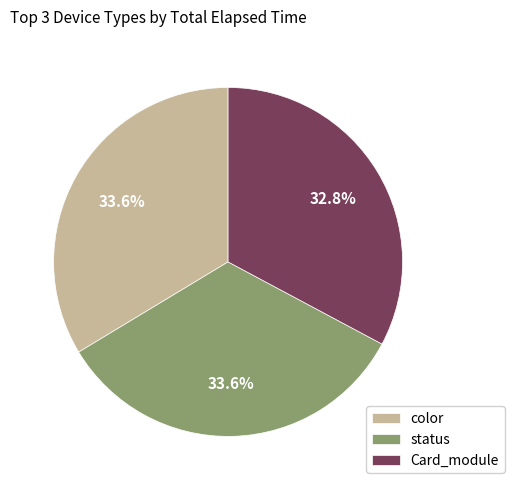

What portion of the pie excludes color?

66.4%